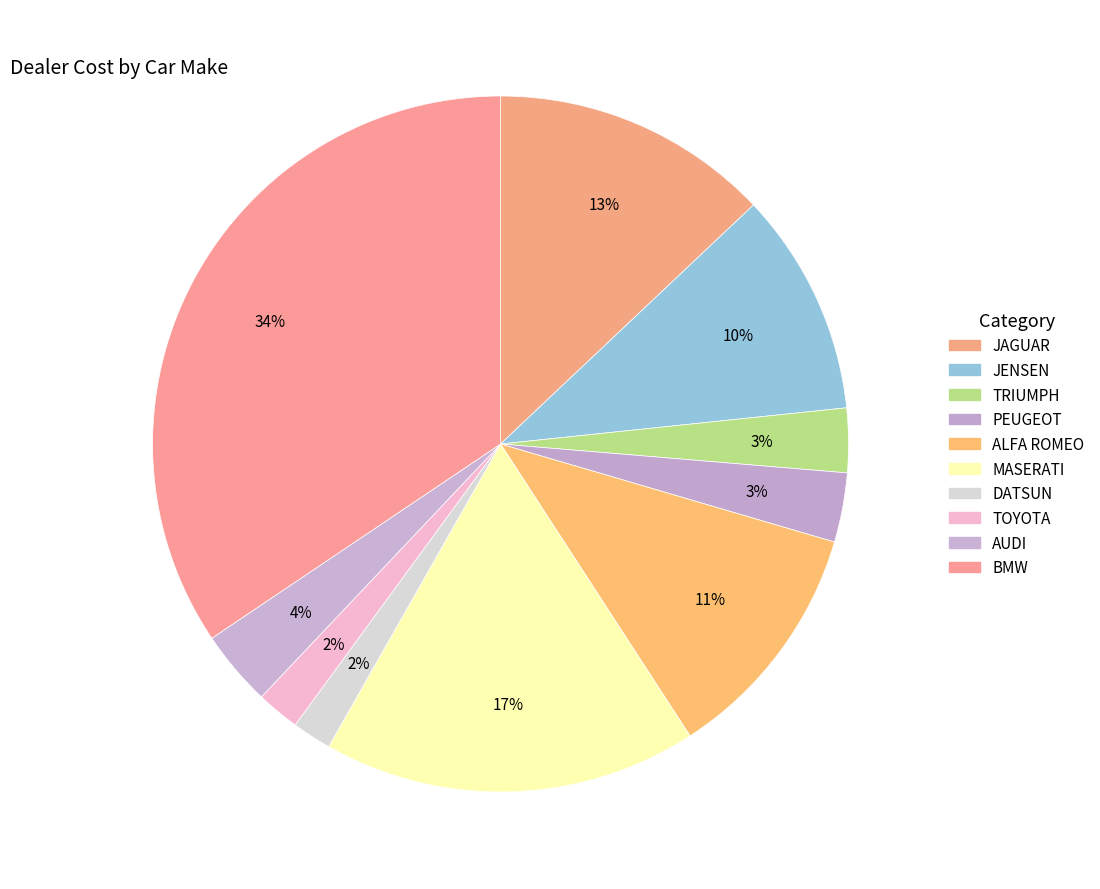

Count the number of slices in the pie.

10